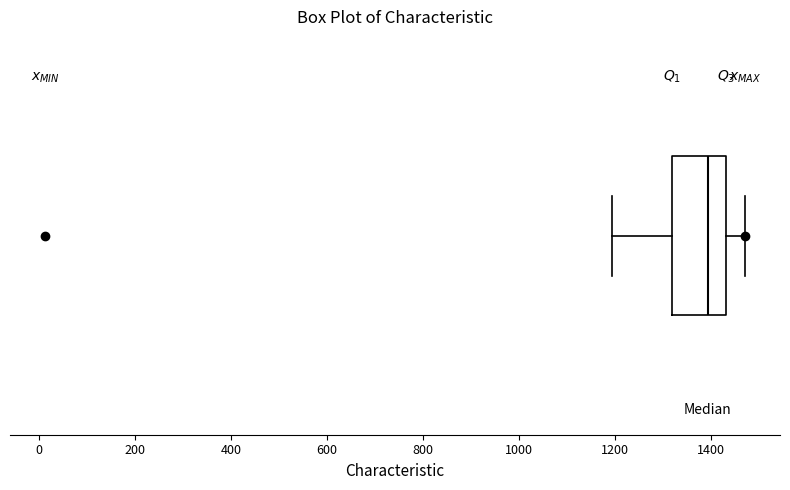

Where does the left whisker of the box end on the x-axis? The values are not printed on the chart, so give them approximately, as read against the axis.

1200